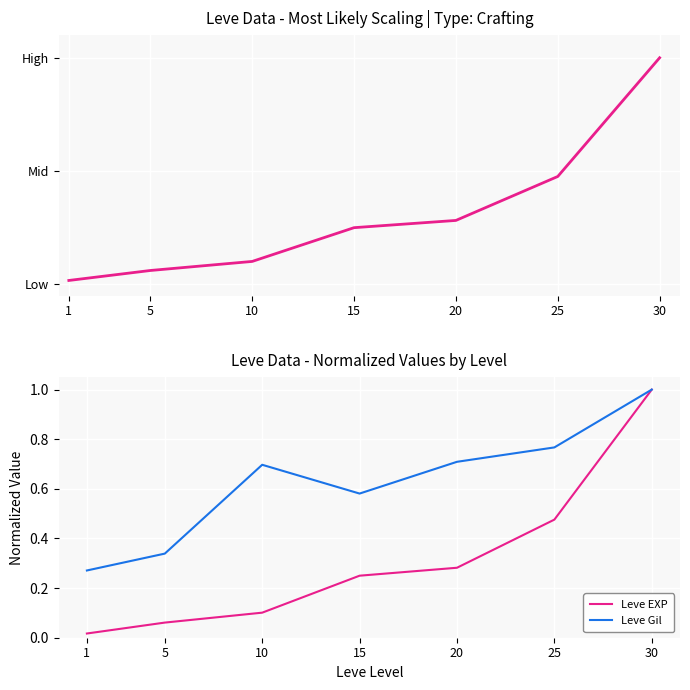

Which series has the widest spread of values?

Leve EXP